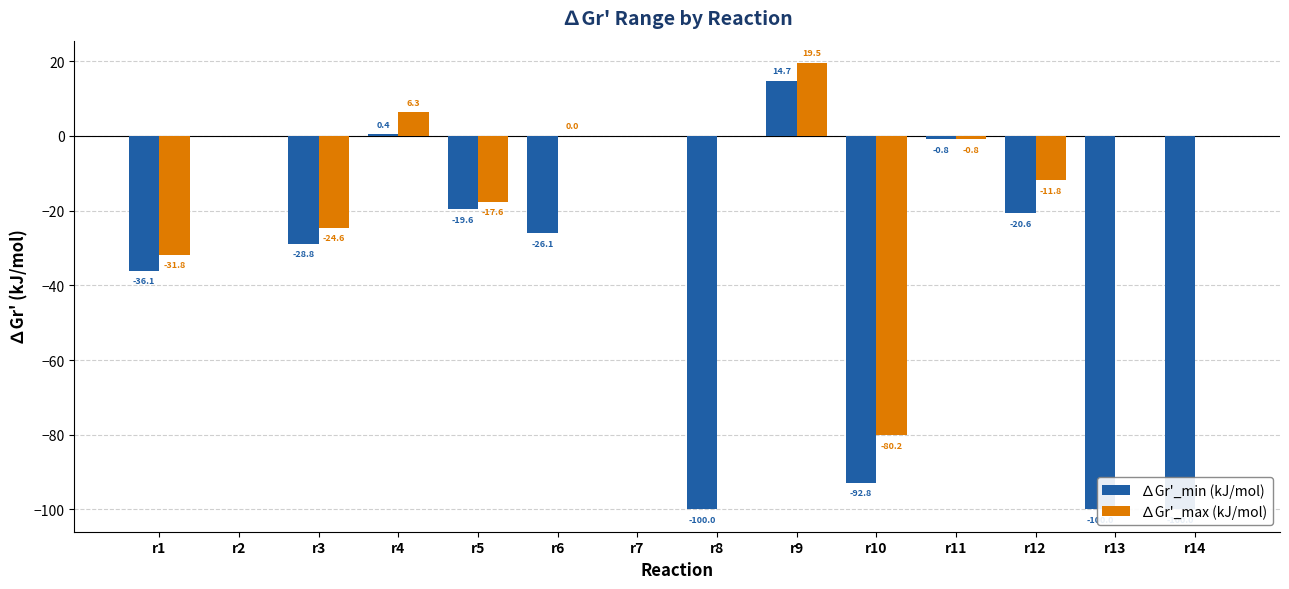

Is it true that ∆Gr'_max (kJ/mol) equals 8.4 at r4?

False